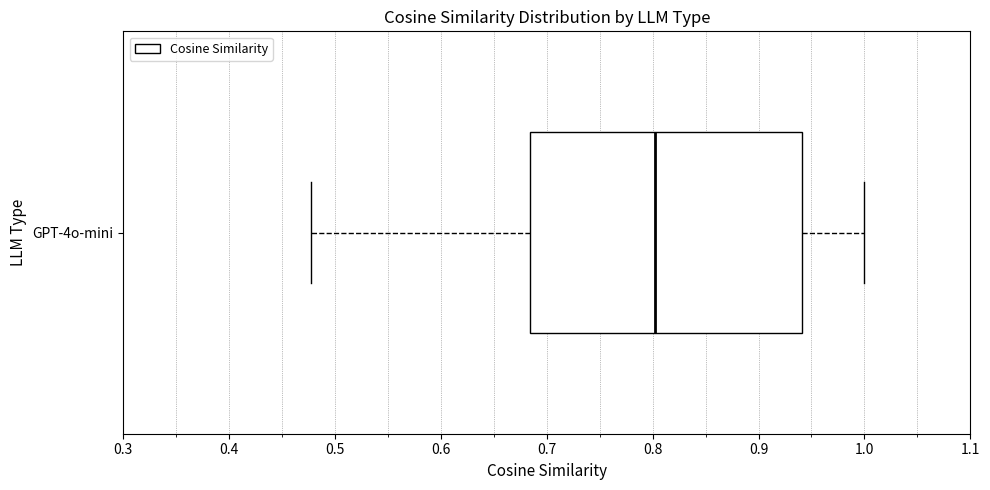

Transcribe this box plot: give where the median line is, the range the box spans, and where the two whiskers end, as read against the x-axis. The values are not printed on the chart, so give them approximately, as read against the axis.

median 0.80, box 0.68 to 0.94, whiskers 0.48 to 1.00